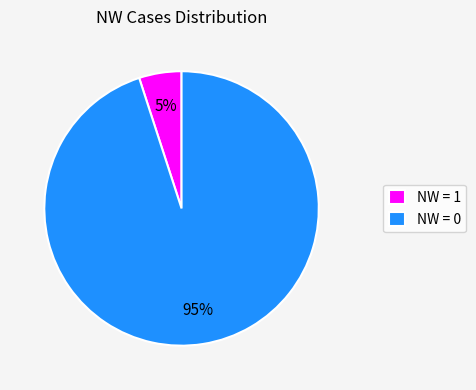

Does any single category account for the majority?

Yes